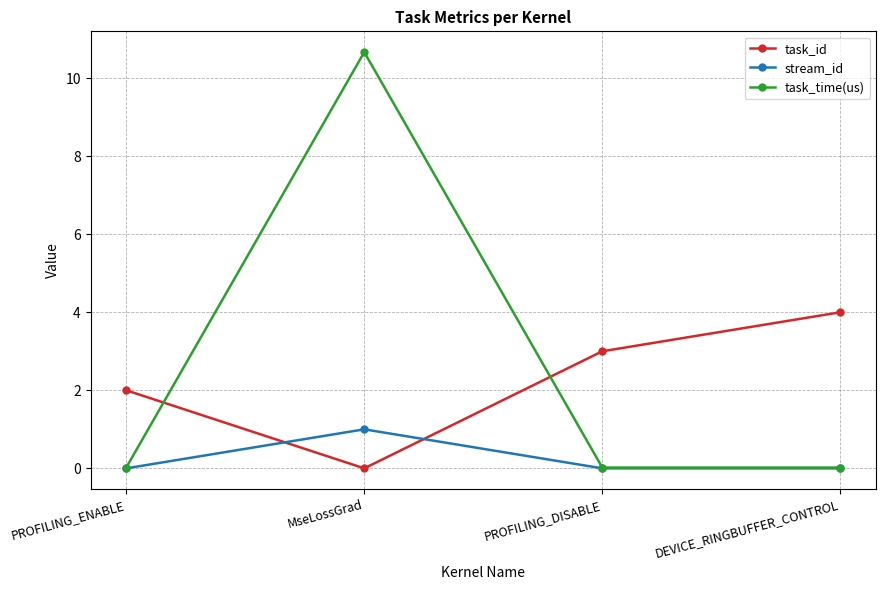

Where is the first local minimum for task_id?

MseLossGrad